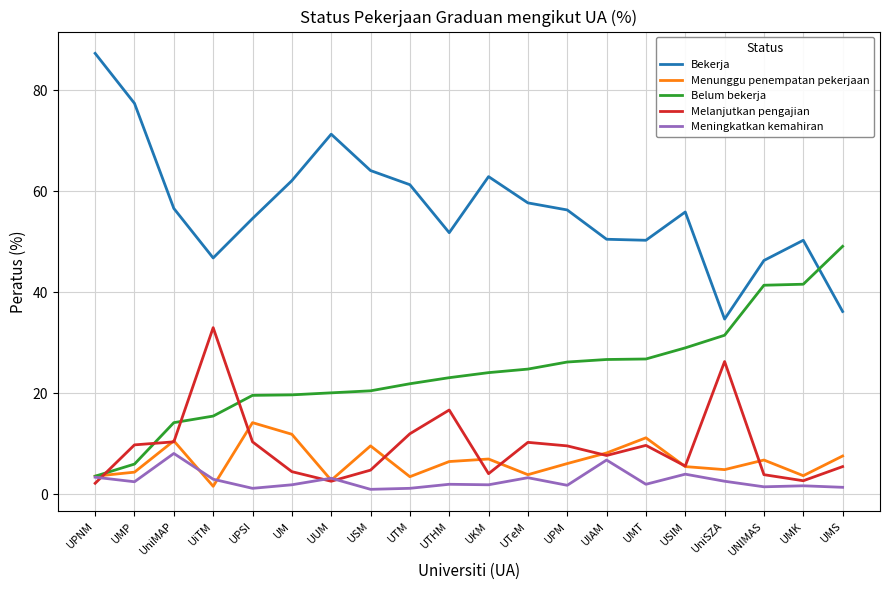

What is the difference between the highest and lowest values at UTHM?

49.8